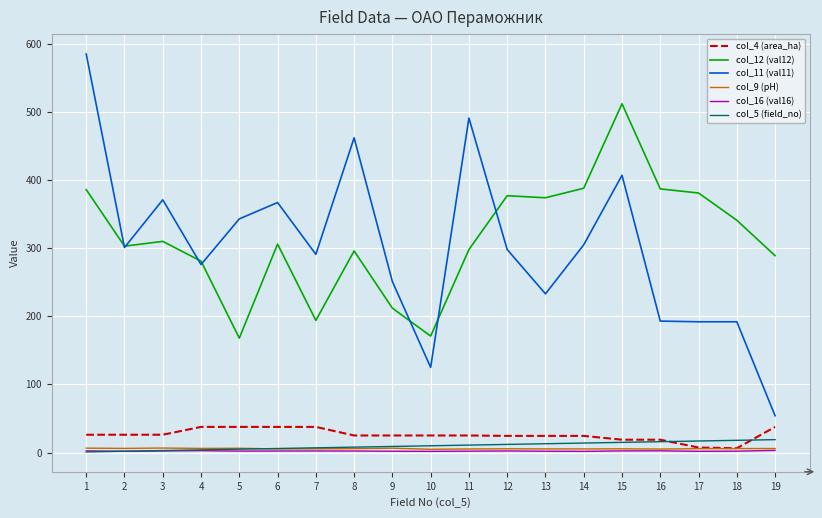

Where does the col_11 (val11) series first go above 298?

1